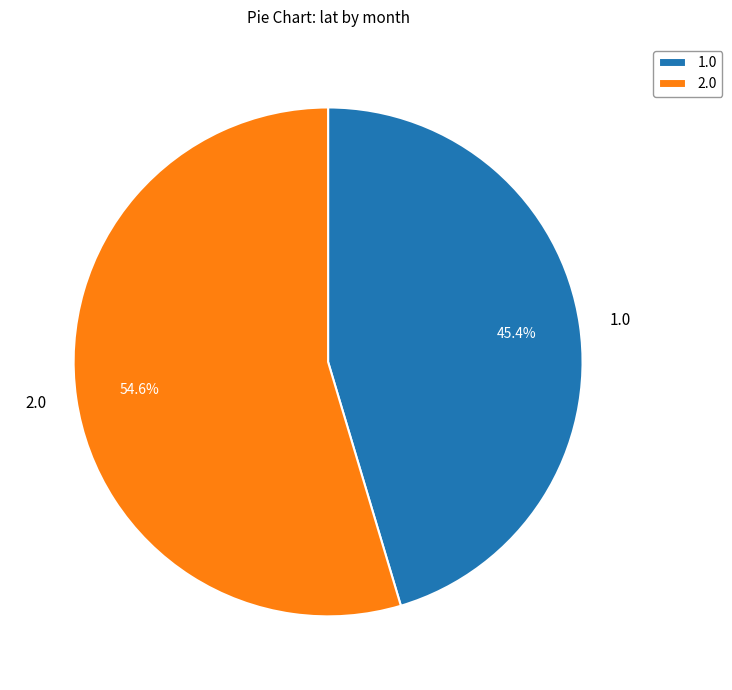

Does any single category account for the majority?

Yes